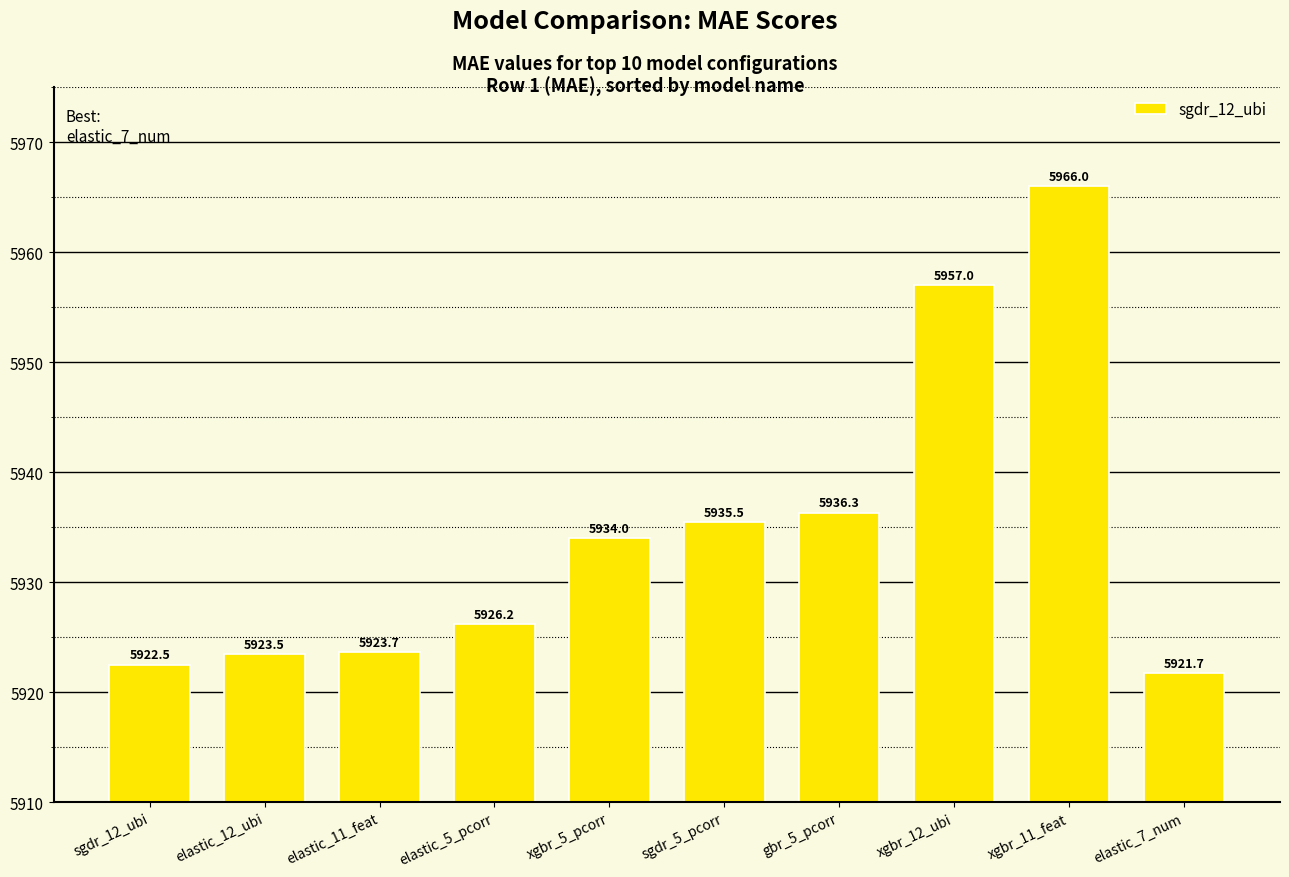

What is the label of the 2nd bar from the right?

xgbr_11_feat